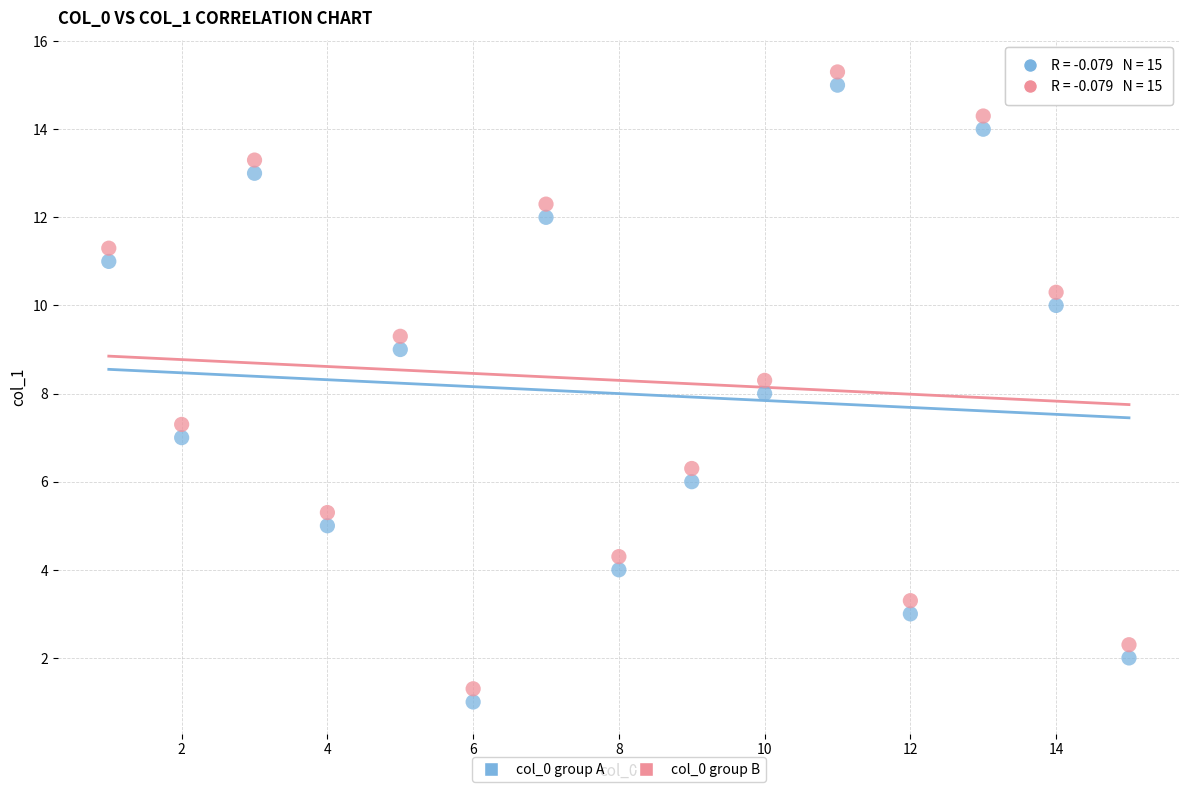

What are all the series names shown in the legend?

col_0 group A, col_0 group B